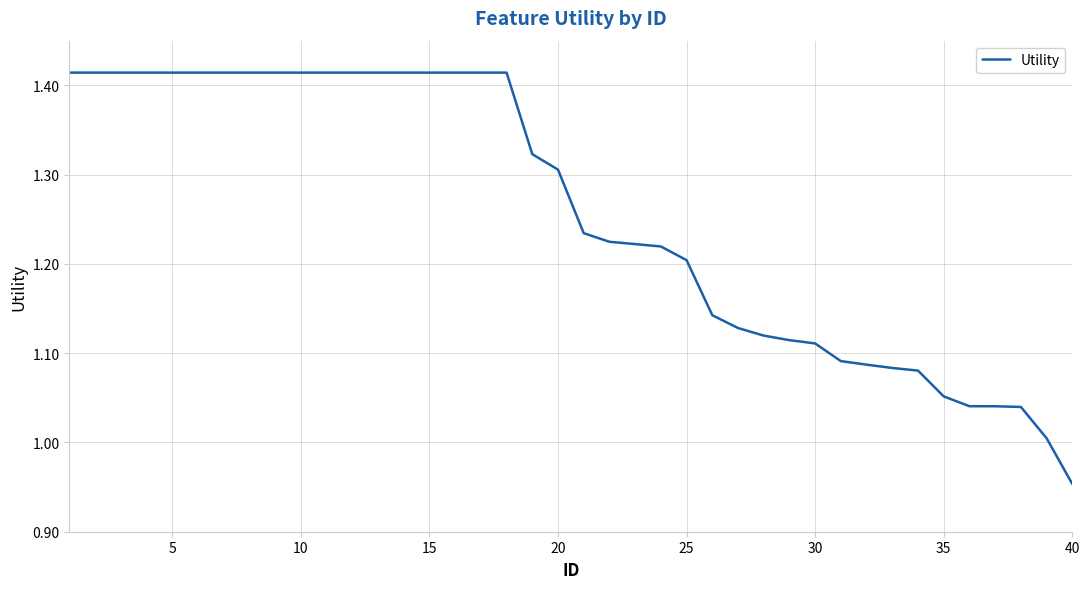

How many lines are shown in the chart?

1